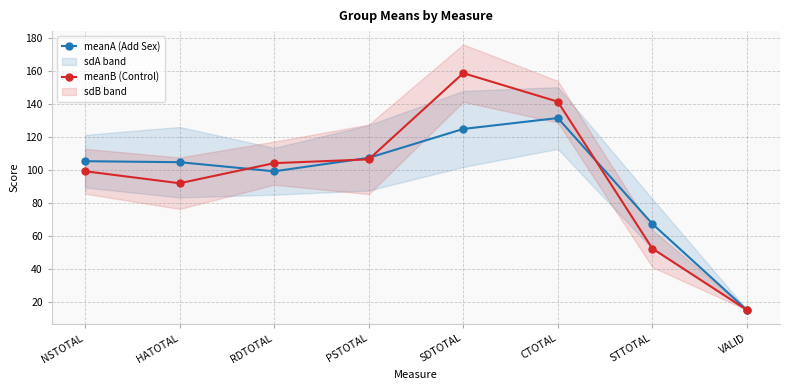

True or false: meanA (Add Sex) has a value of 120.7 at STTOTAL.

False